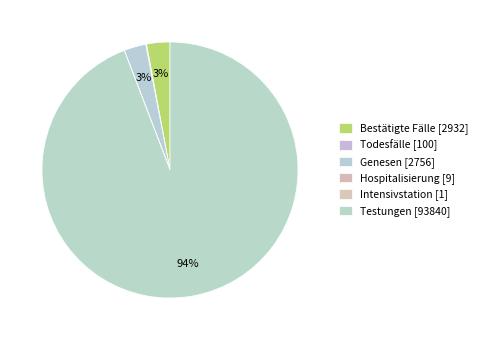

Count the number of slices in the pie.

6